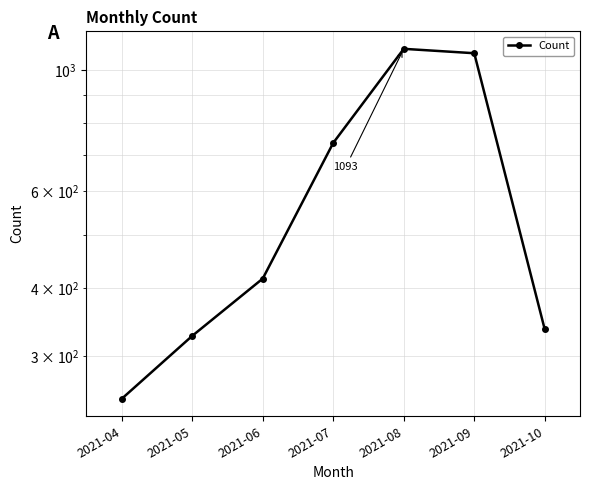

Where is the data nearest to the value 672?

2021-07